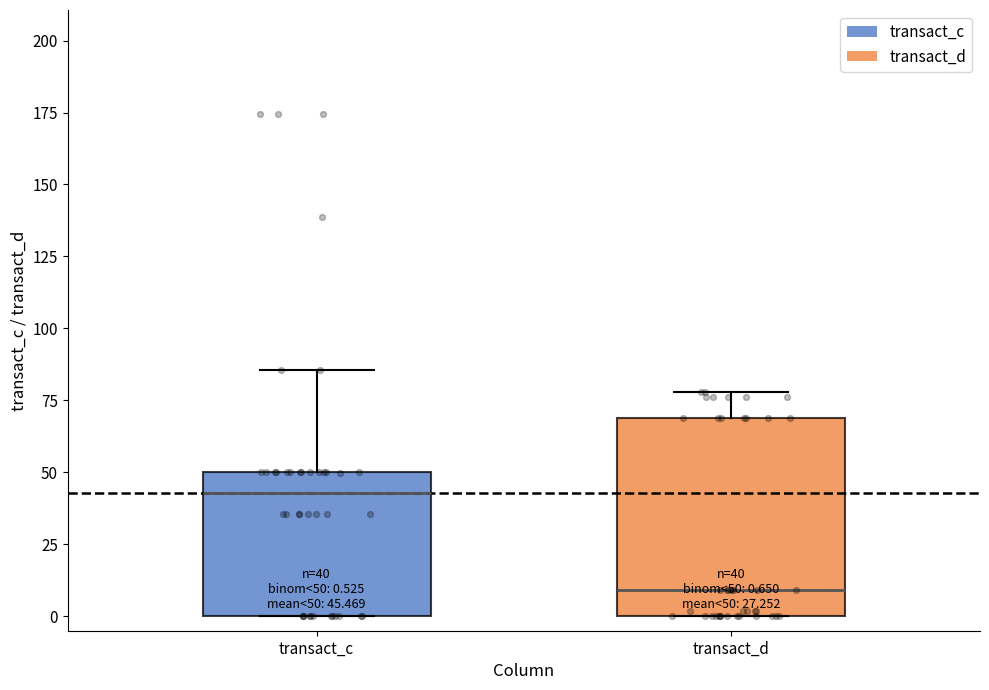

Which box is the tallest, from its lower edge to its upper edge?

transact_d